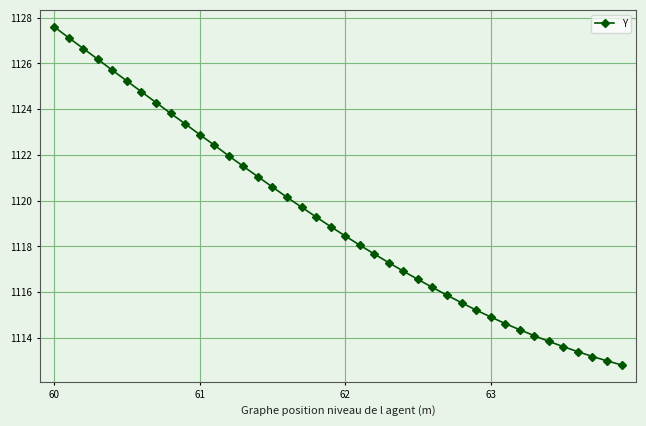

True or false: there are more than 1 points higher than both neighbors.

False